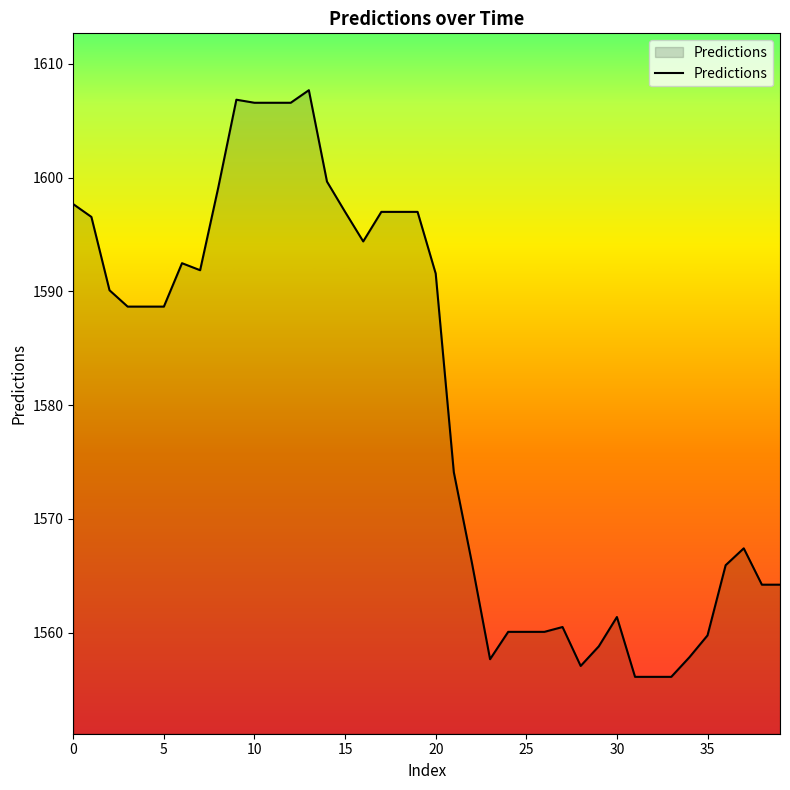

How many values are below 1588?

19